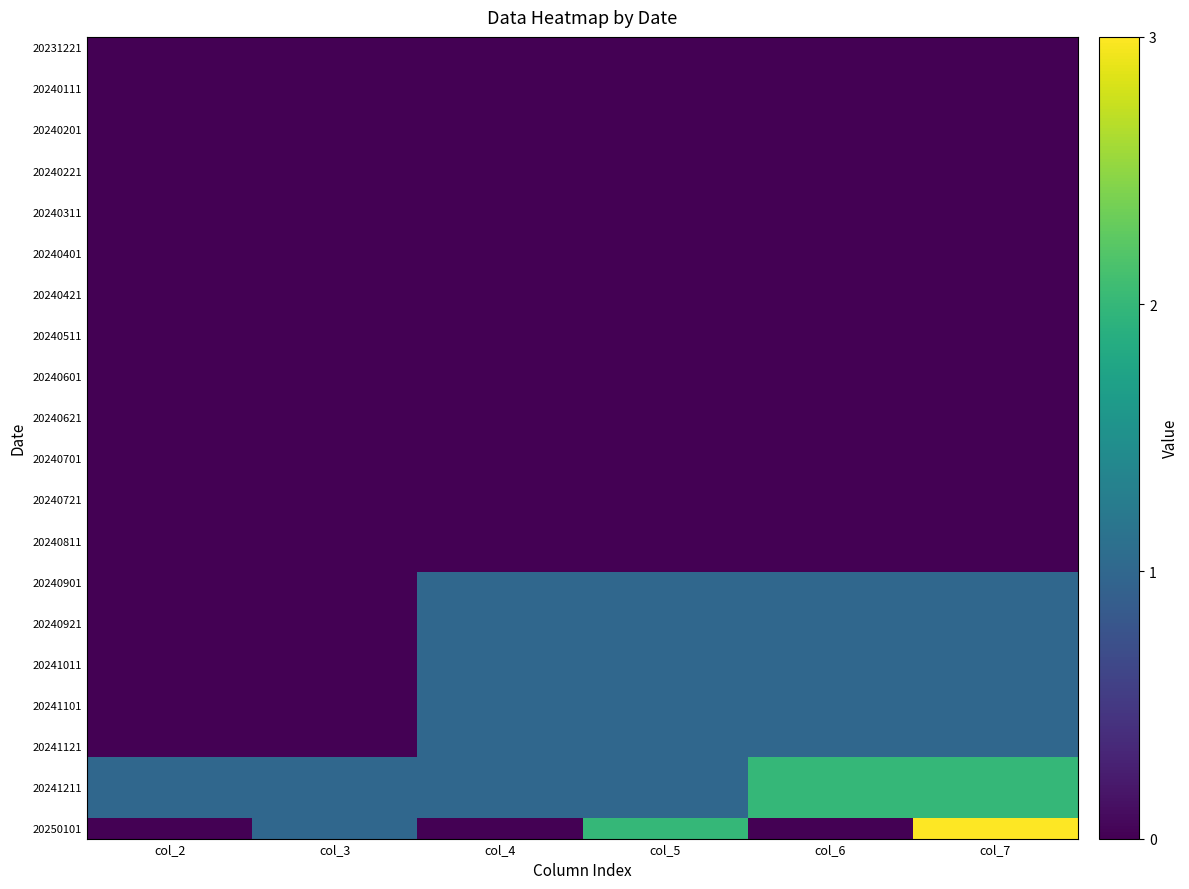

At how many categories does at least one series exceed 1?

3